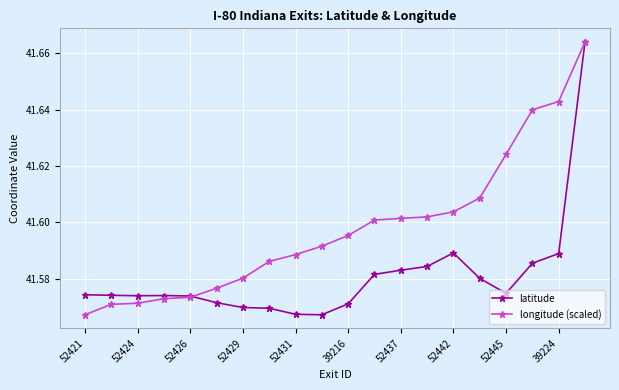

Which series has the largest total across all categories?

longitude (scaled)